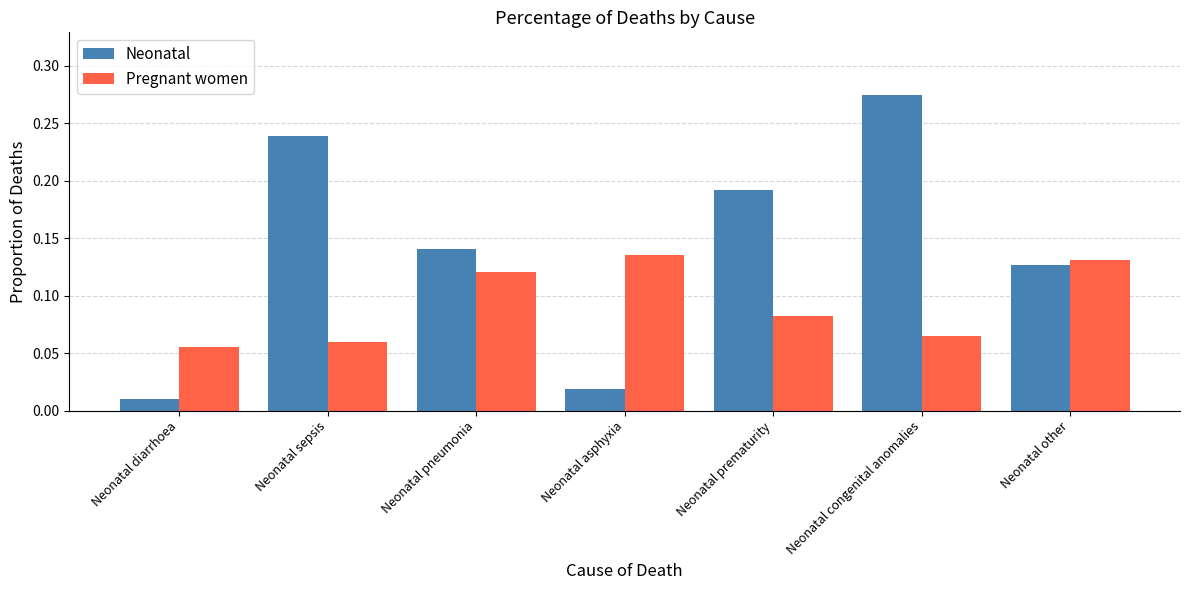

What position from the left is Neonatal asphyxia?

4